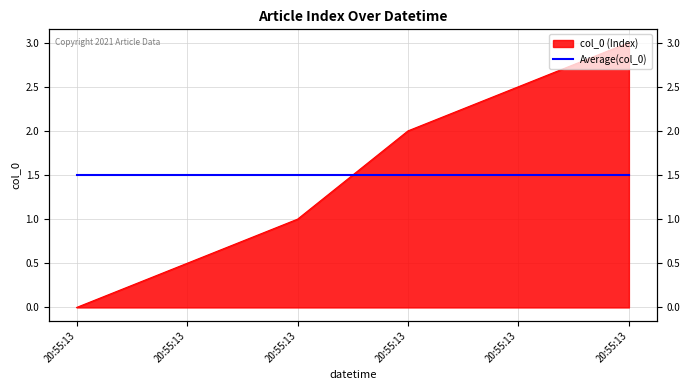

Count the number of categories in the chart.

4